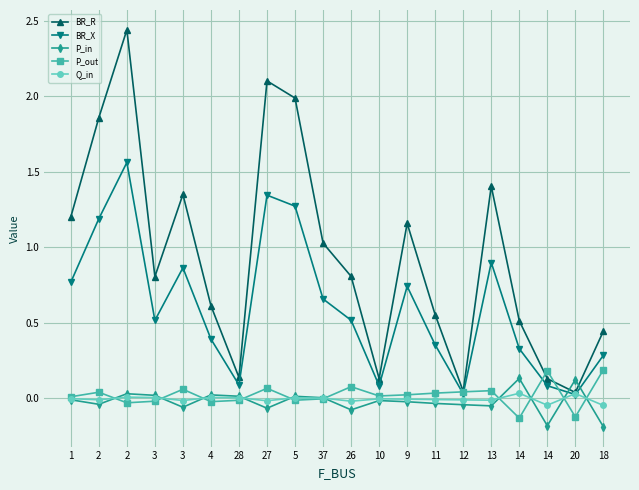

What is the total value across all series at 27?

3.4